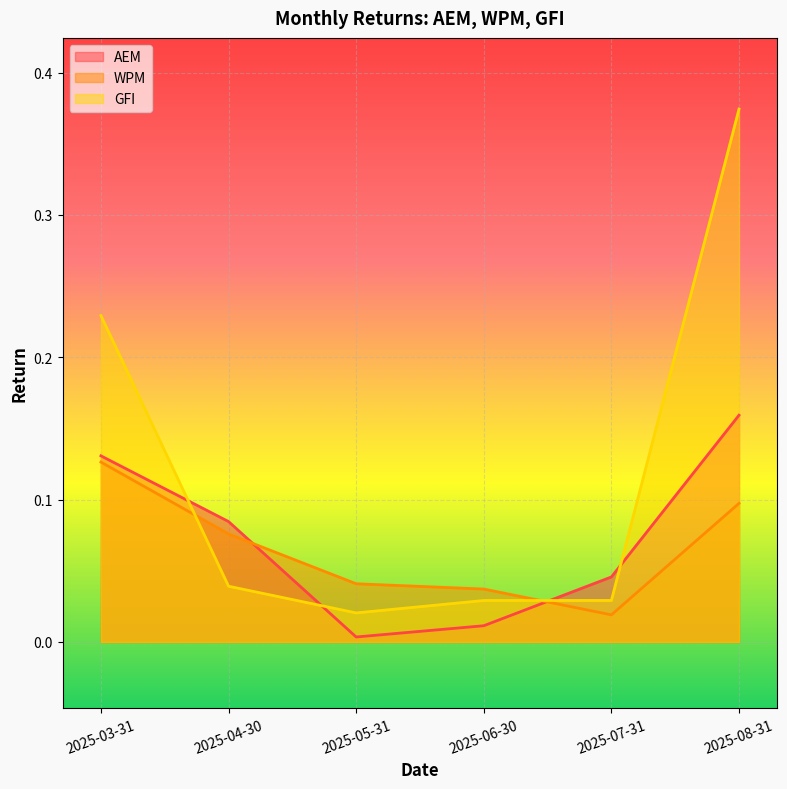

Which series has the widest spread of values?

GFI